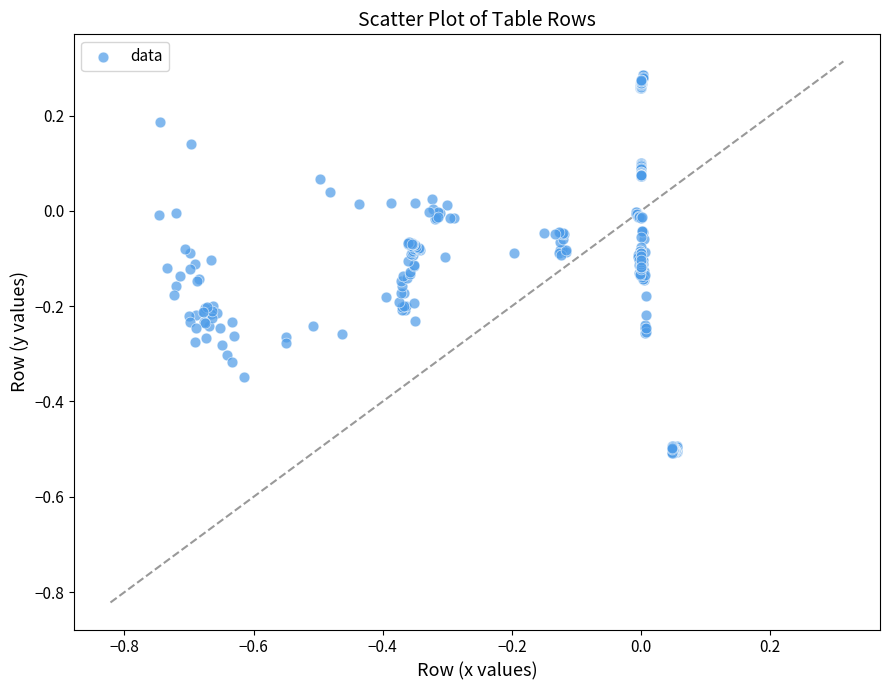

What is the range of X values (max minus min)?

0.8